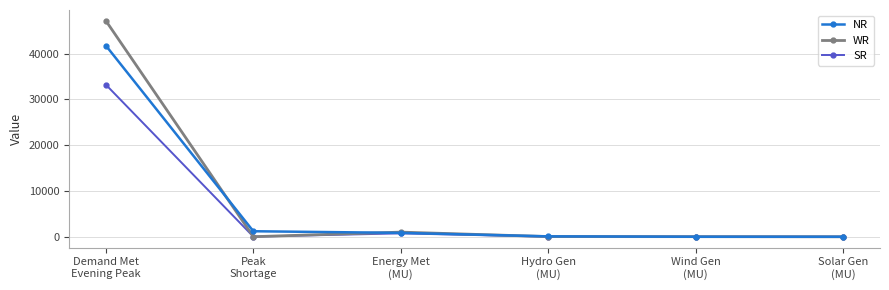

Rank the series by their maximum value, from lowest to highest.

SR, NR, WR